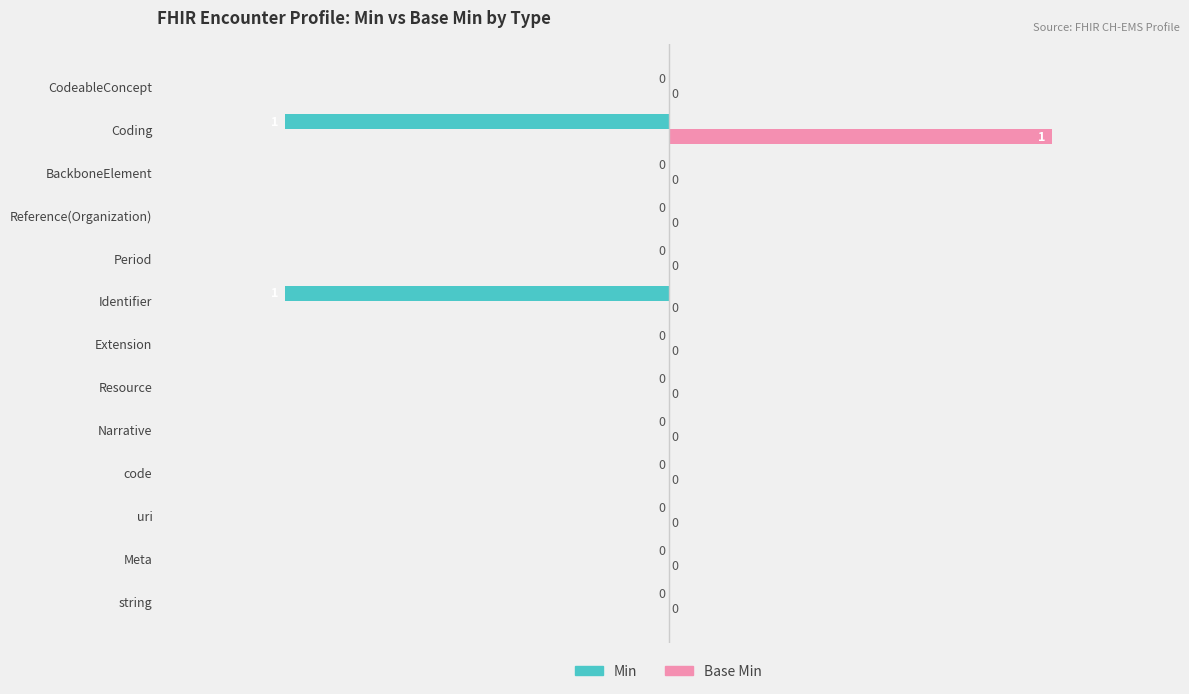

Which category has the highest value across all series?

Coding